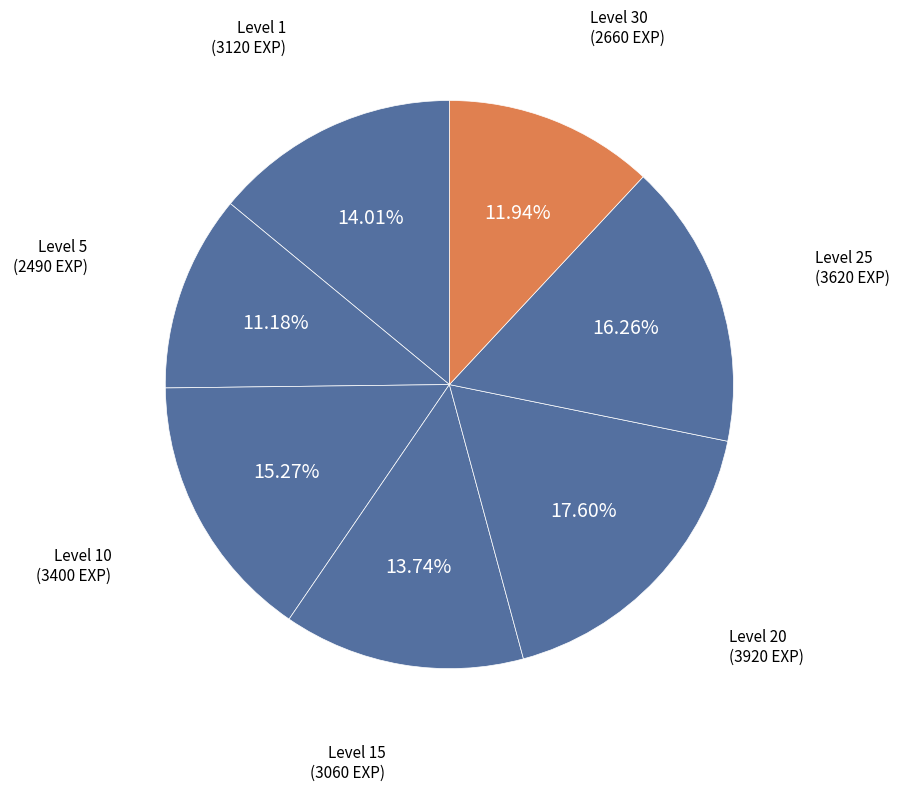

How many segments does this pie chart have?

7